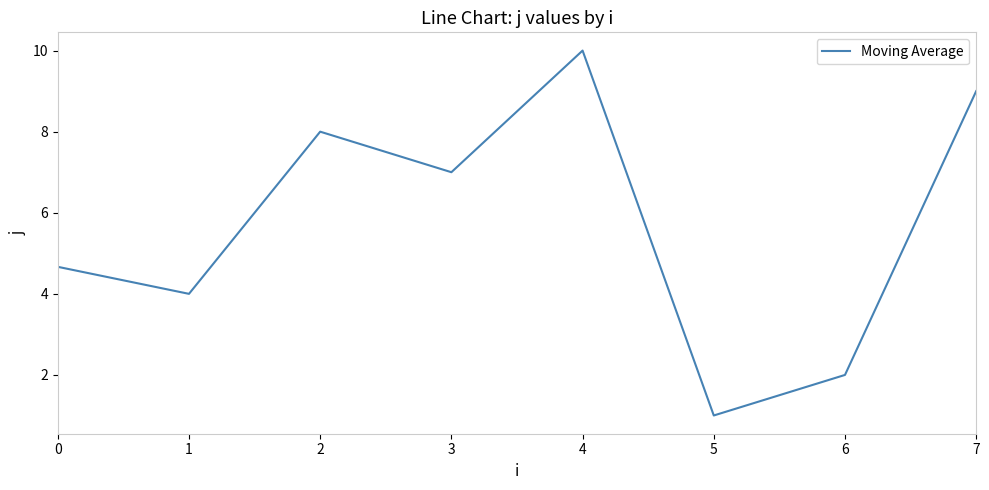

Reading left to right, what are all the values shown in this chart?

4.7	4.0	8.0	7.0	10.0	1.0	2.0	9.0